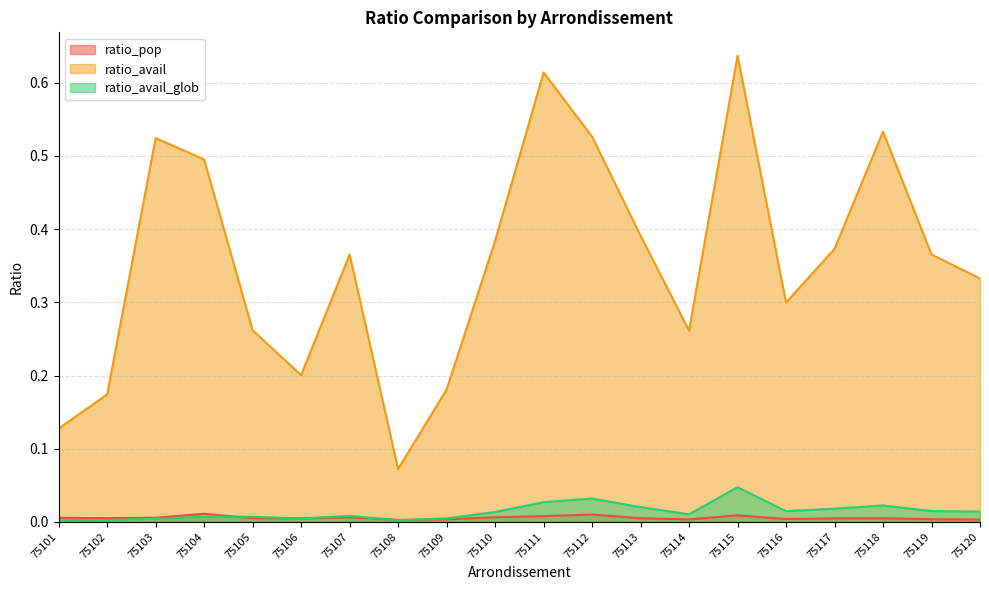

Where is the first local maximum for ratio_pop?

75104